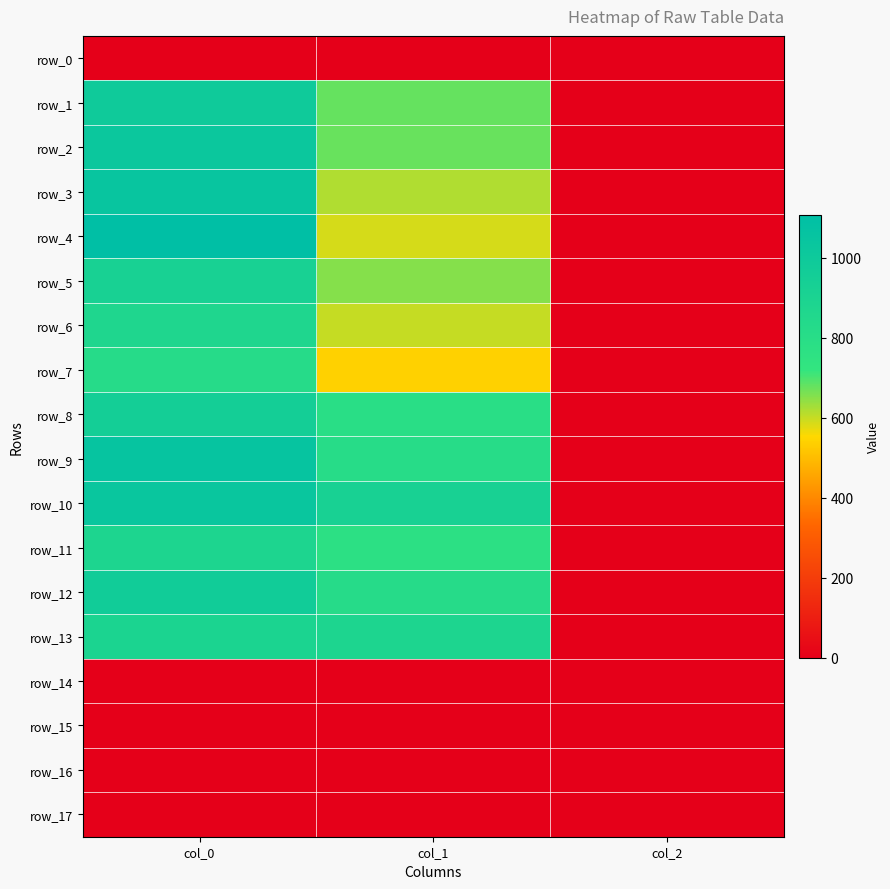

Is the value of row_9 at col_1 greater than the value of row_2 at col_1?

Yes